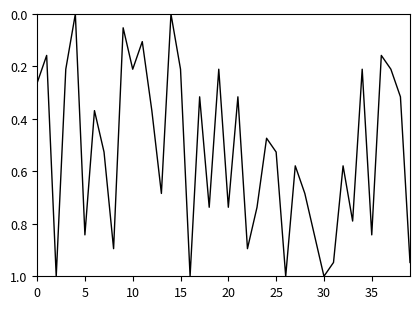

What is the difference between the maximum and minimum values?

1.0